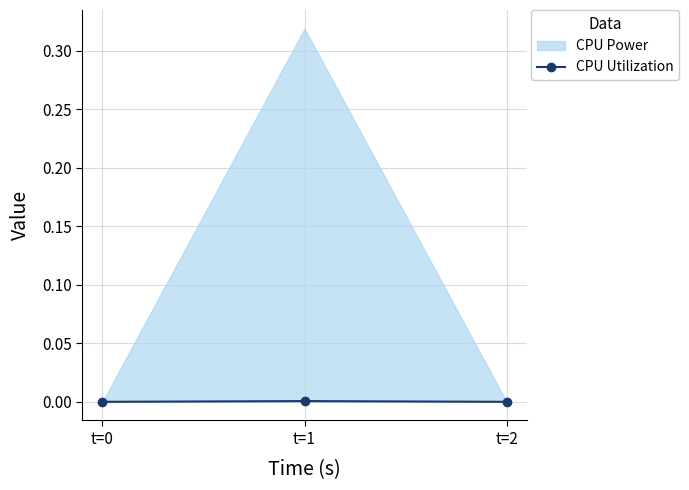

Is it true that CPU Utilization equals 0.0 at t=0?

True